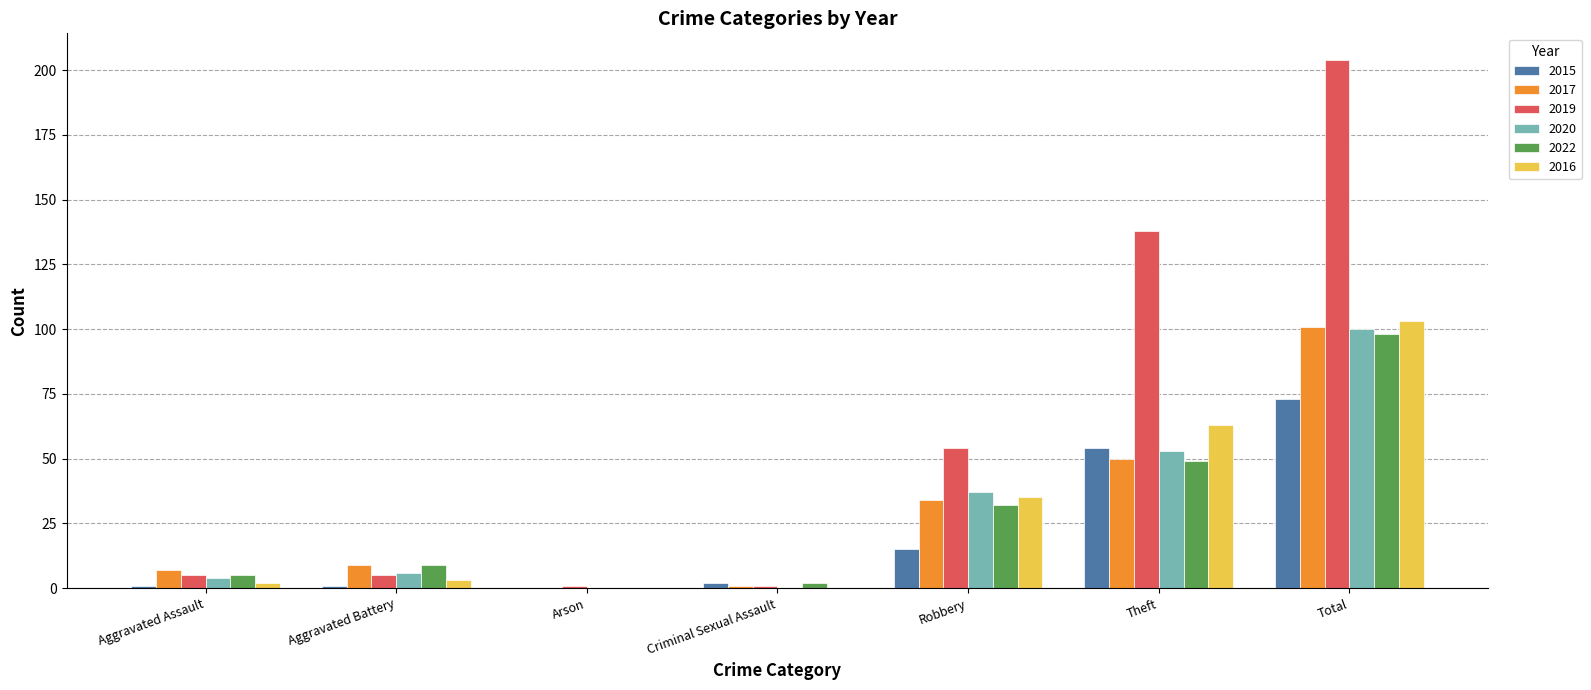

What are all the series names shown in the legend?

2015, 2017, 2019, 2020, 2022, 2016